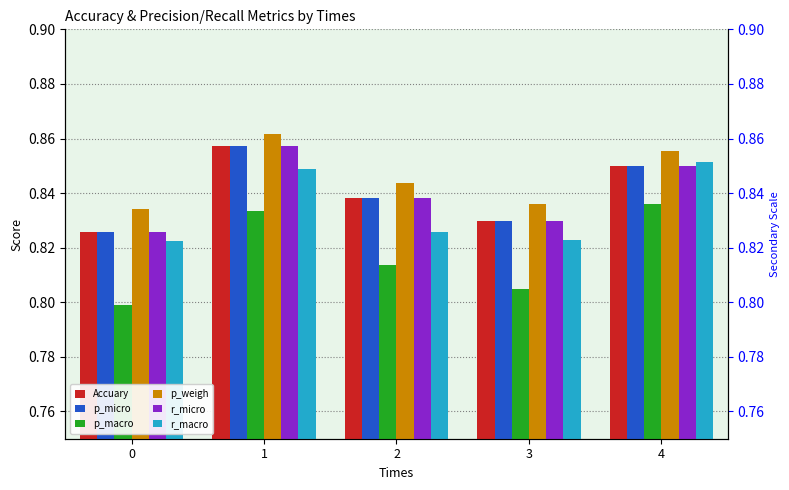

Reading left to right, extract all data points from this chart.

Accuary: 0.8	0.9	0.8	0.8	0.8
p_micro: 0.8	0.9	0.8	0.8	0.8
p_macro: 0.8	0.8	0.8	0.8	0.8
p_weigh: 0.8	0.9	0.8	0.8	0.9
r_micro: 0.8	0.9	0.8	0.8	0.8
r_macro: 0.8	0.8	0.8	0.8	0.9